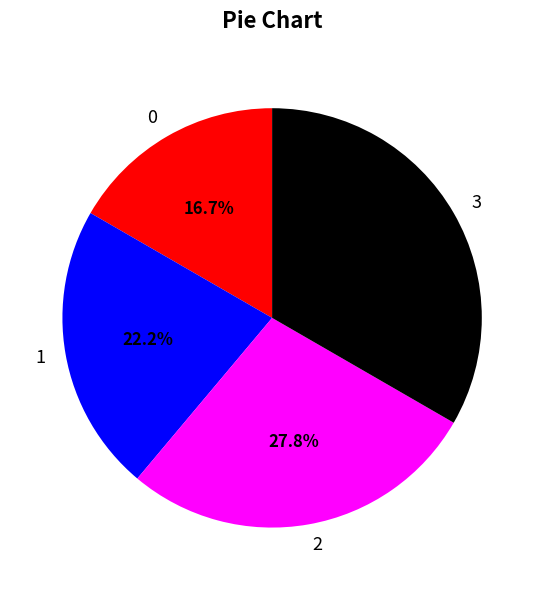

Is the sum of 0 and 2 greater than half?

No